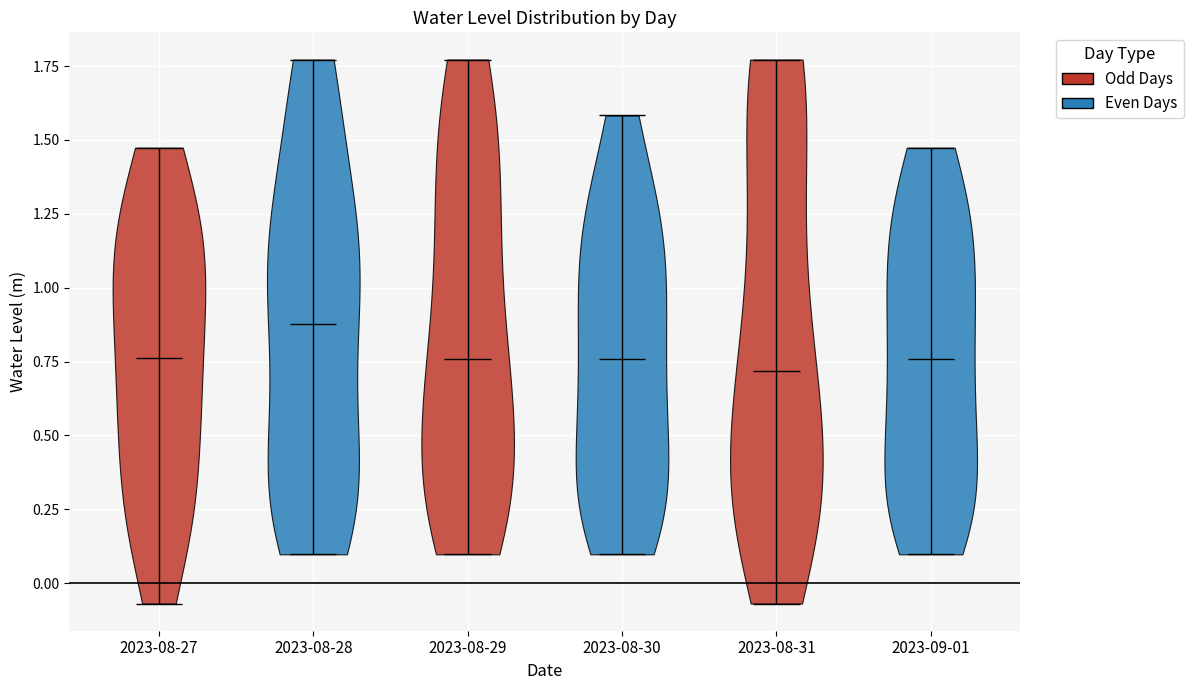

Reading left to right, read every violin against the y-axis: where its median line is, and the lowest and highest points it reaches. The values are not printed on the chart, so give them approximately, as read against the axis.

2023-08-27: median line 0.75, lowest point -0.05, highest point 1.45
2023-08-28: median line 0.90, lowest point 0.10, highest point 1.75
2023-08-29: median line 0.75, lowest point 0.10, highest point 1.75
2023-08-30: median line 0.75, lowest point 0.10, highest point 1.60
2023-08-31: median line 0.70, lowest point -0.05, highest point 1.75
2023-09-01: median line 0.75, lowest point 0.10, highest point 1.45